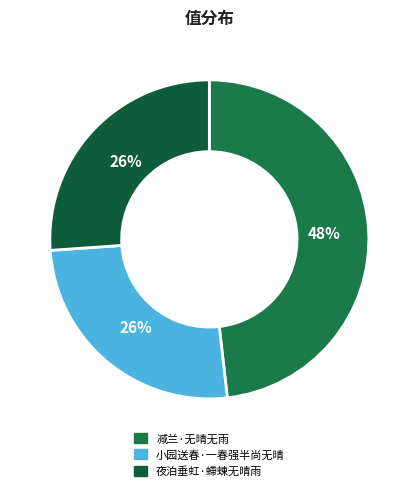

Does 减兰·无晴无雨 account for over 50% of the chart?

No